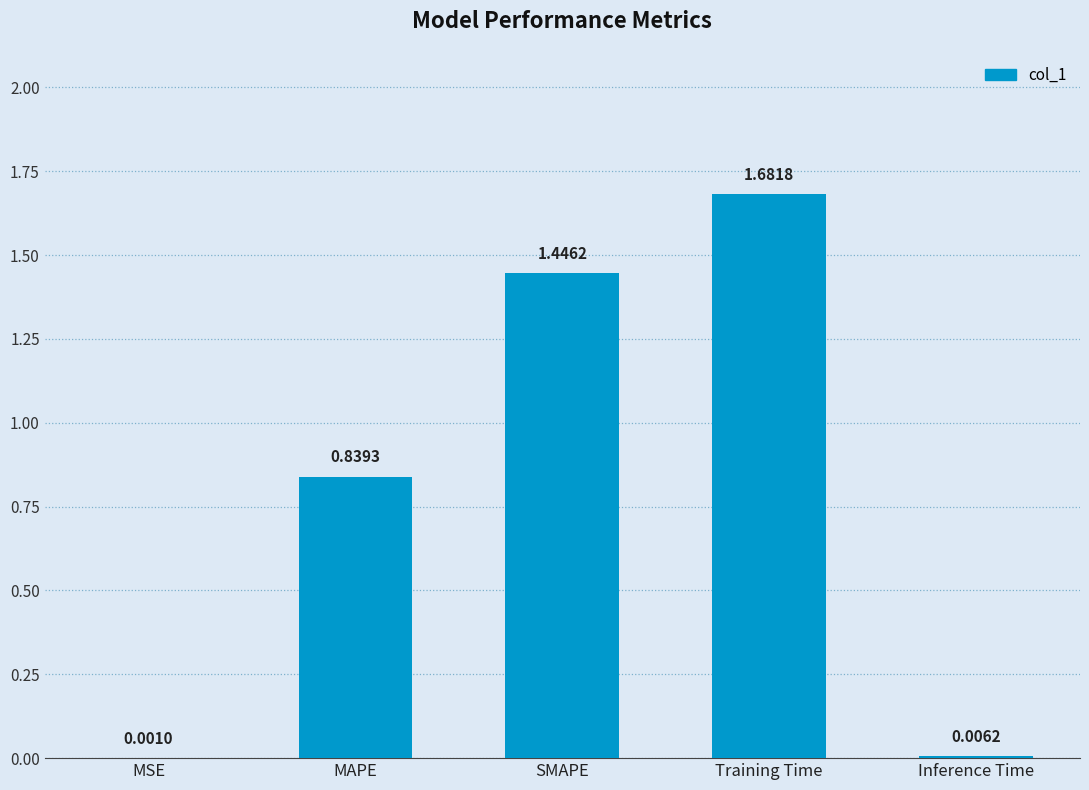

Where is the data nearest to the value 0?

MSE